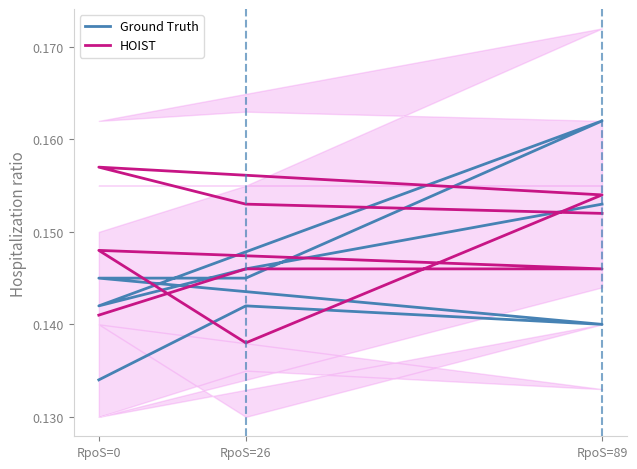

True or false: Ground Truth has more than 0 interior local peaks.

True